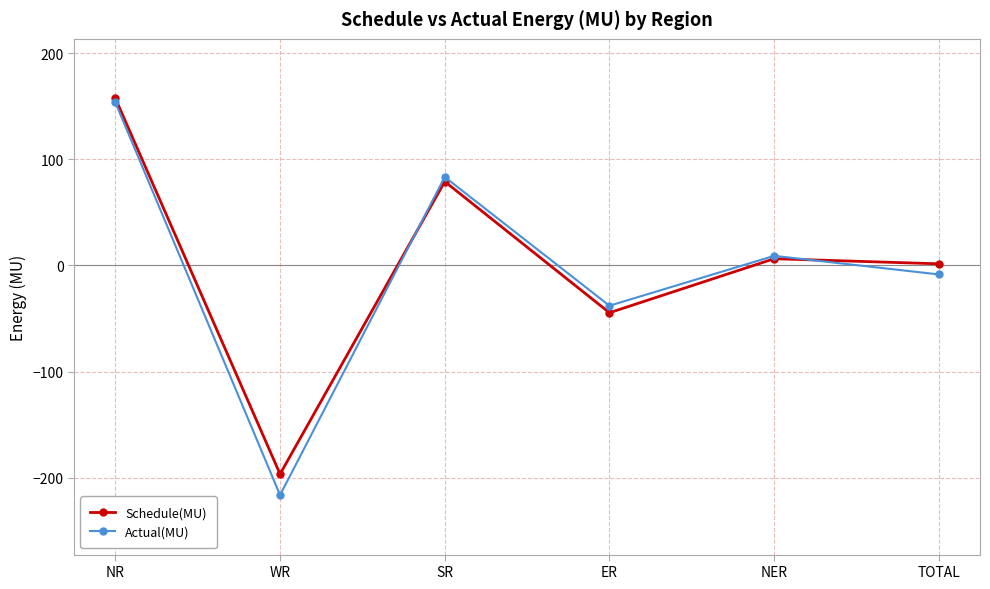

Which series has the widest spread of values?

Actual(MU)